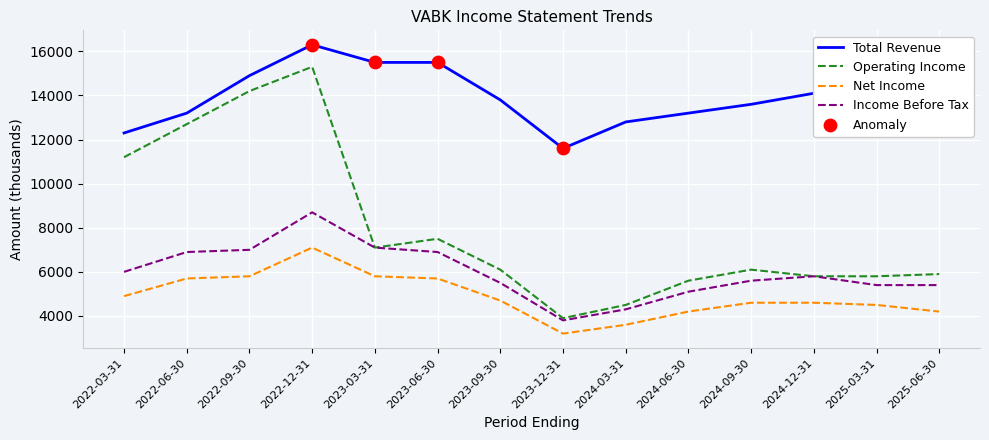

Which series has the largest total across all categories?

Total Revenue